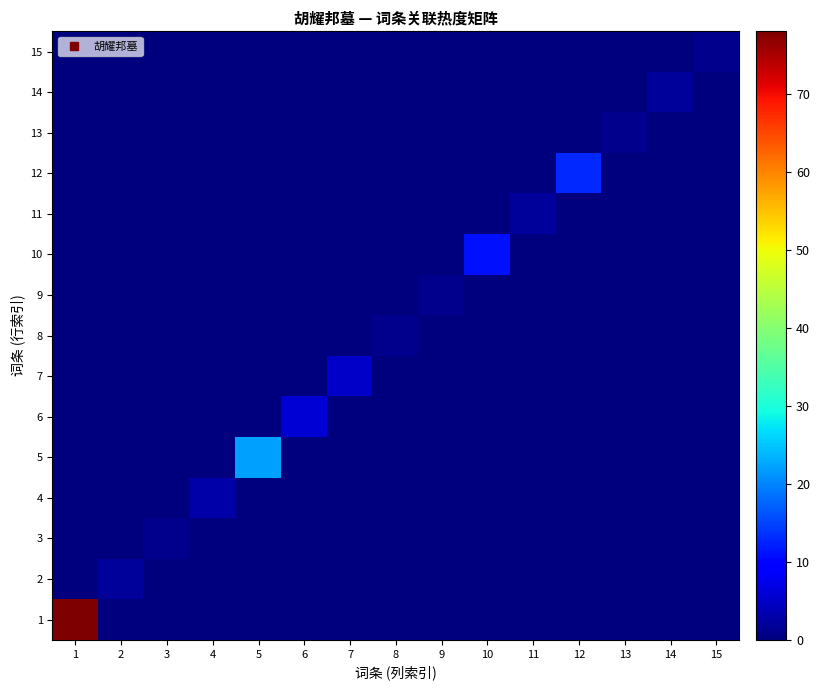

At how many categories does at least one series exceed 2?

7